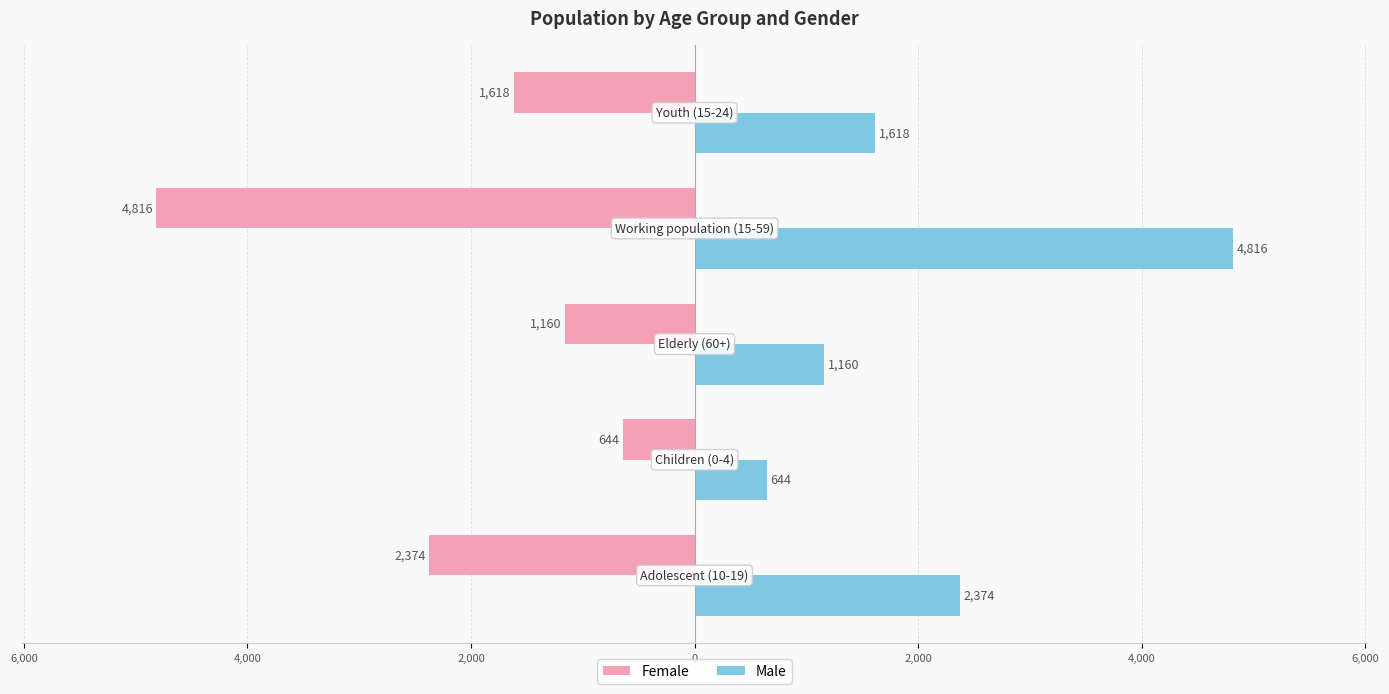

What is the sum of all Male values?

10612